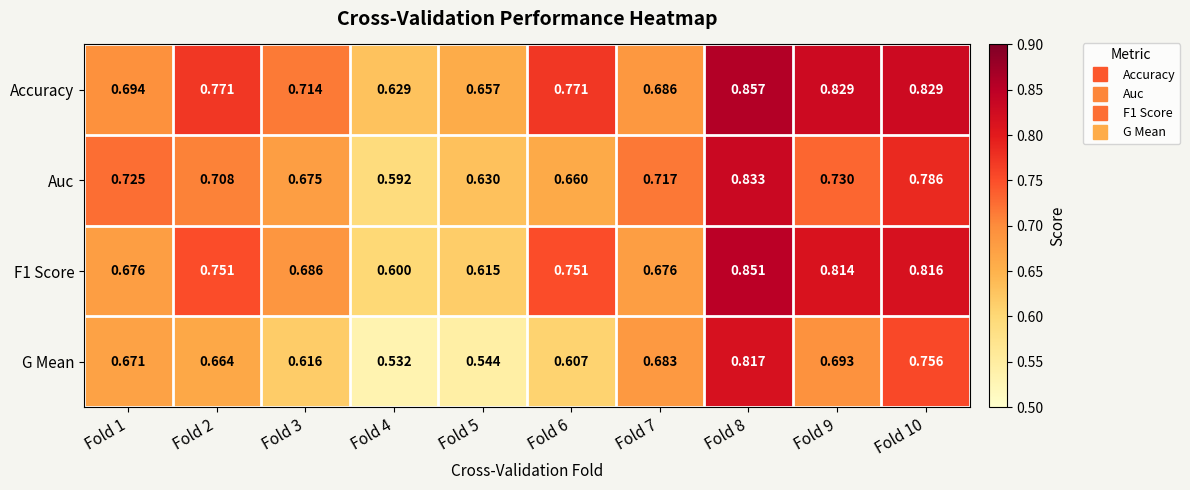

At which category does the chart reach its peak across all series?

Fold 8